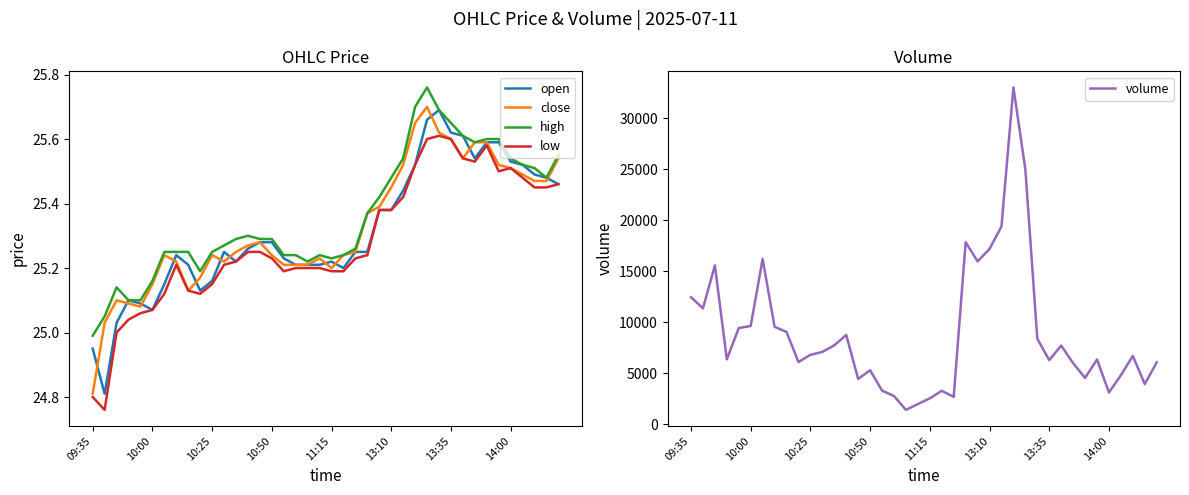

What is the maximum value for volume?

33019